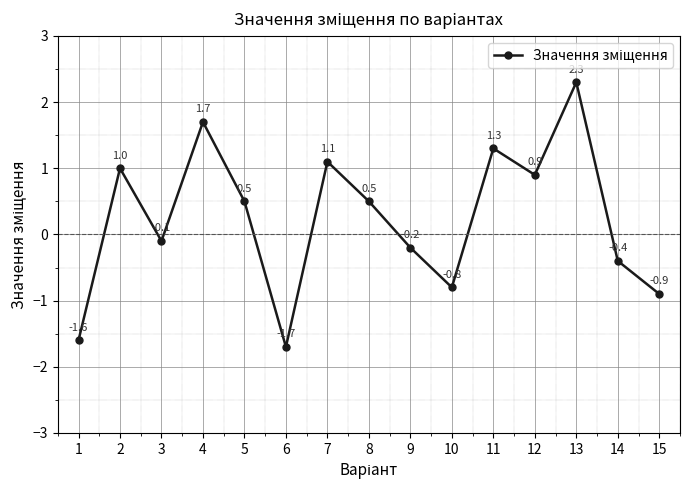

Does the chart display data point markers on the line(s)?

Yes